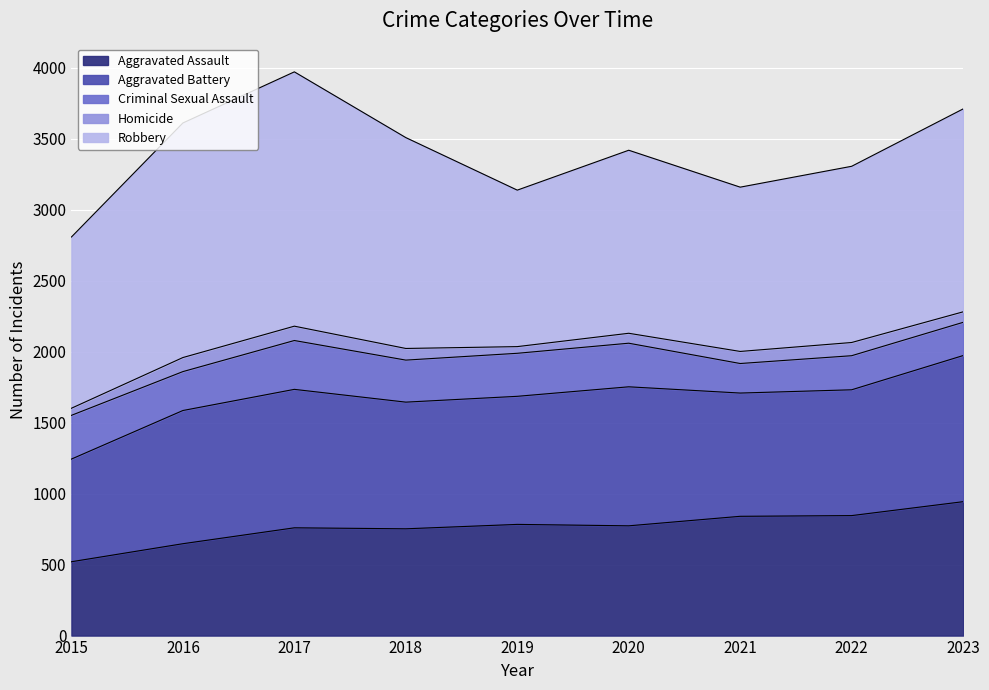

What is the value of the Aggravated Battery point at the 1st from the left?

723